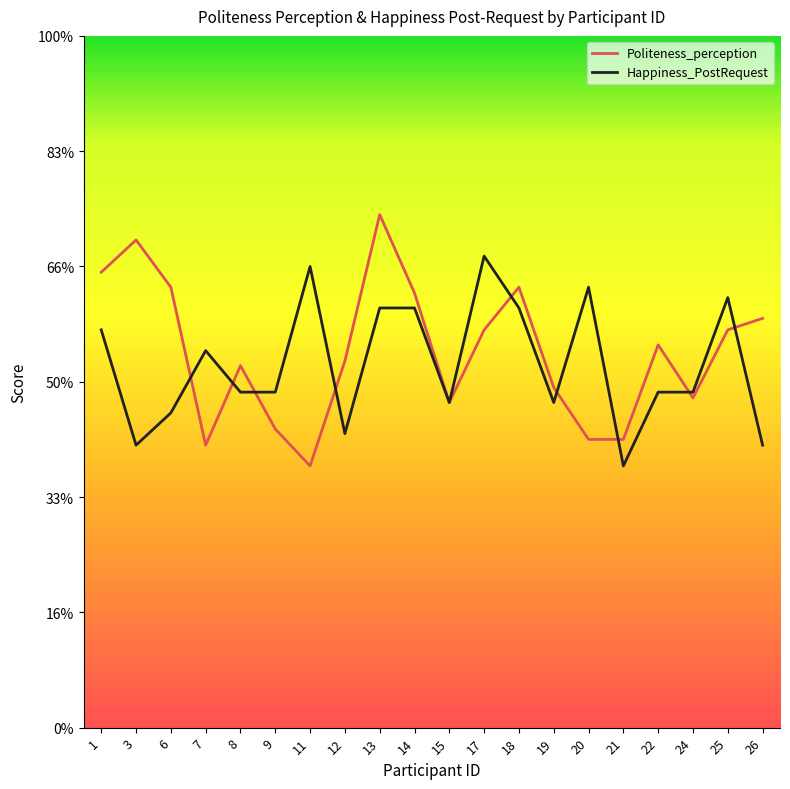

Which label corresponds to the smallest value in the chart?

11